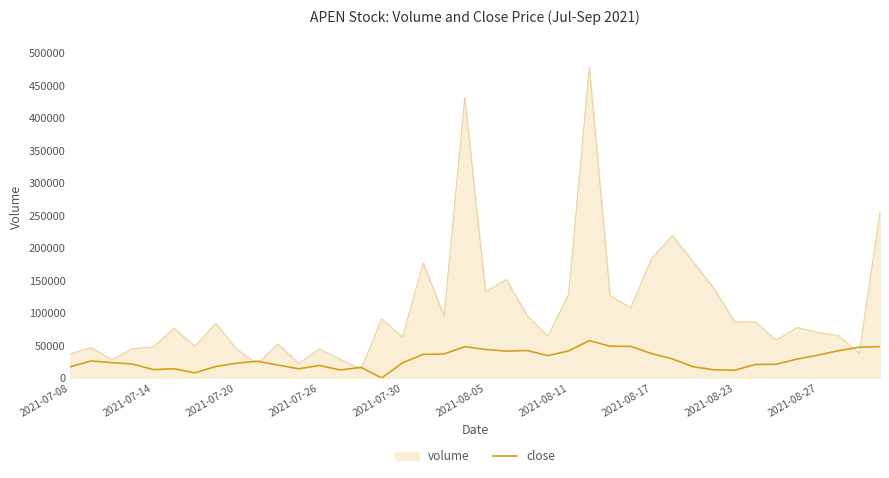

What is the maximum value for close?

57492.2